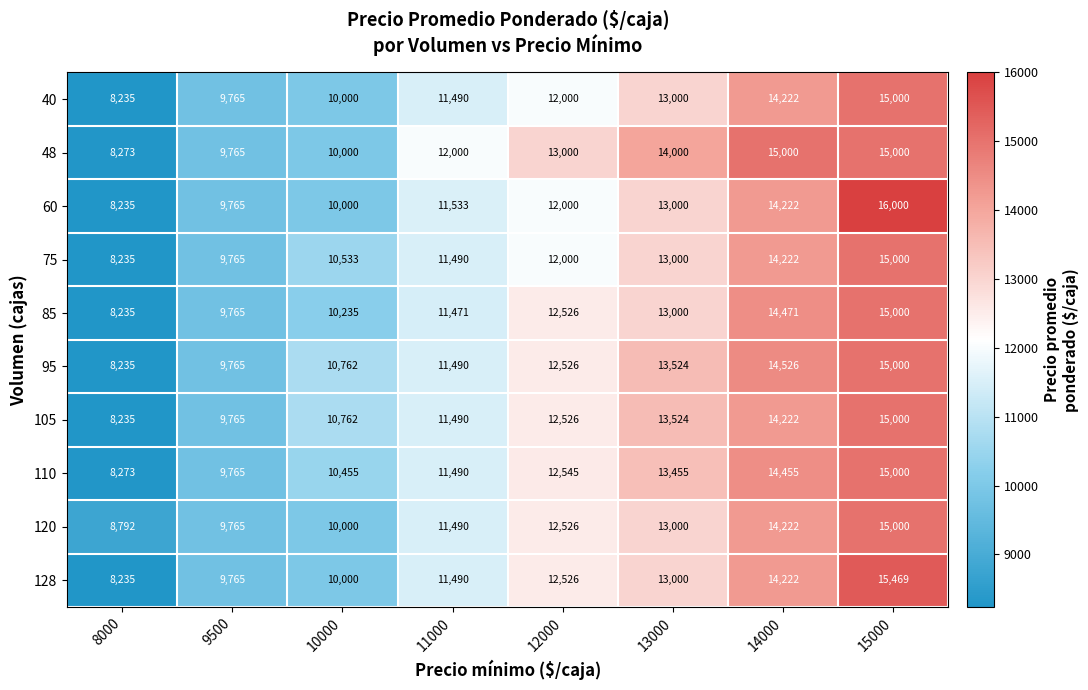

What is the approximate value of 48 at 12000, to the nearest 100?

13000